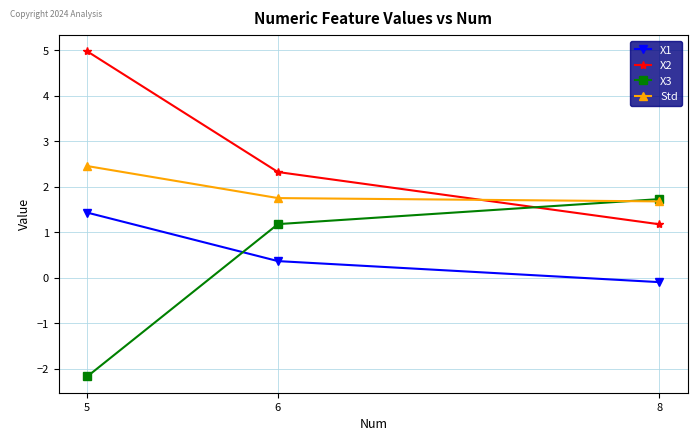

Rank the categories by X1 value from lowest to highest.

8, 6, 5